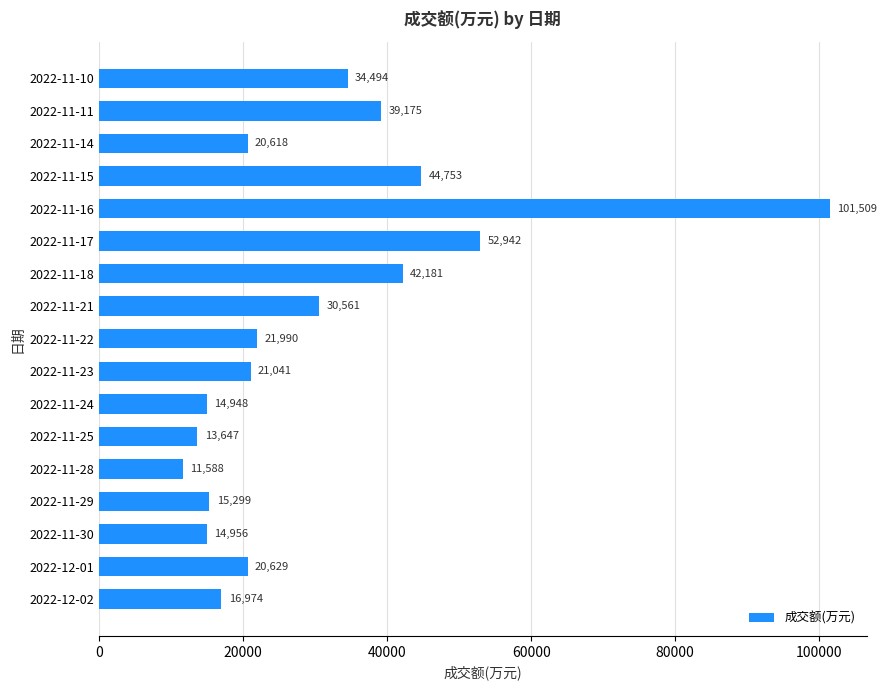

What is the label of the 8th bar from the bottom?

2022-11-23